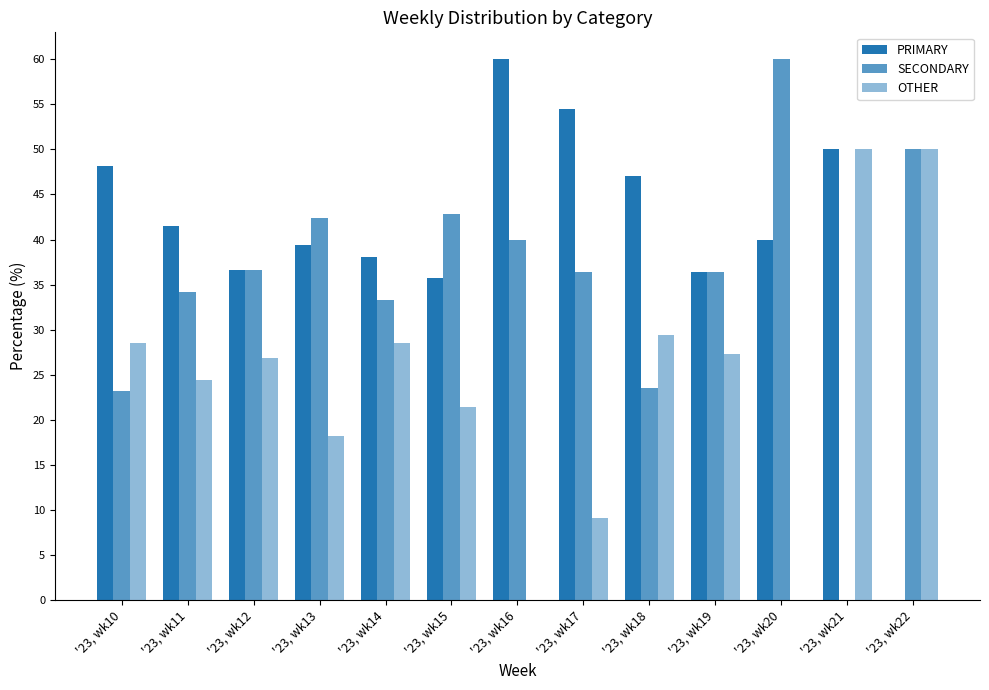

Which series has the largest total across all categories?

PRIMARY